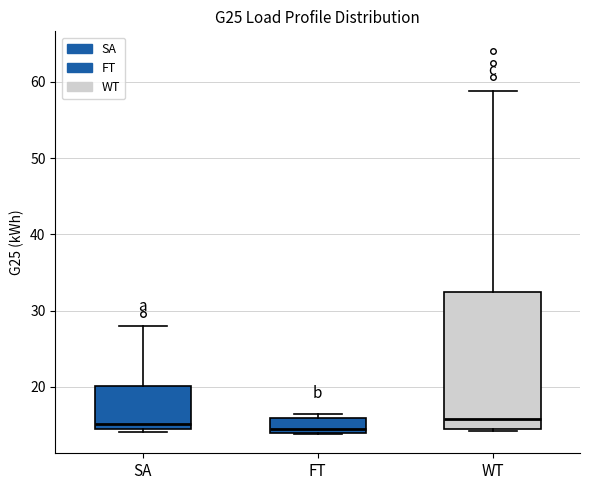

Where is the upper edge of the box for FT on the y-axis? The values are not printed on the chart, so give them approximately, as read against the axis.

16